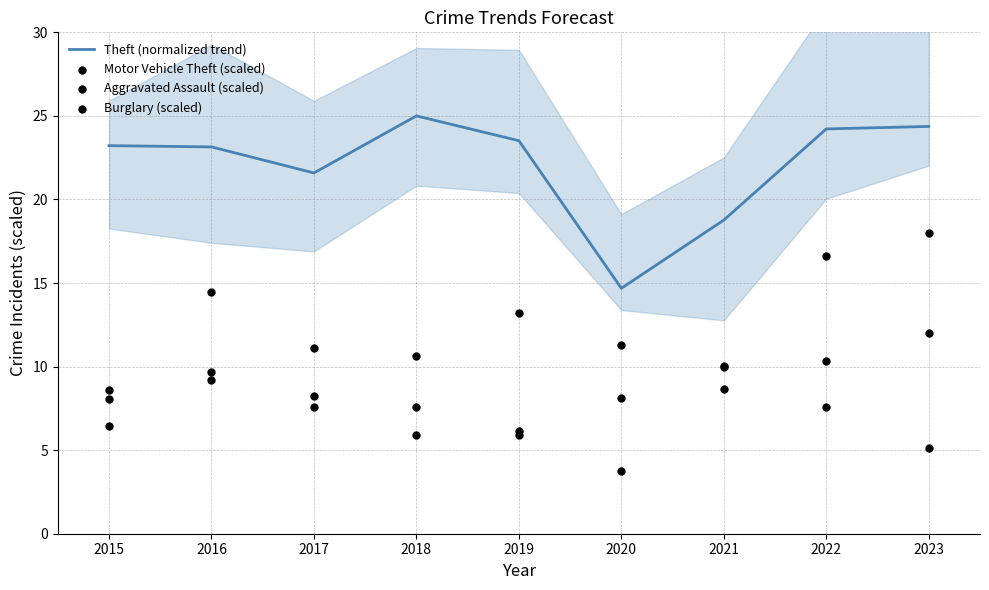

Which series contains the highest Y value?

Theft (normalized trend)